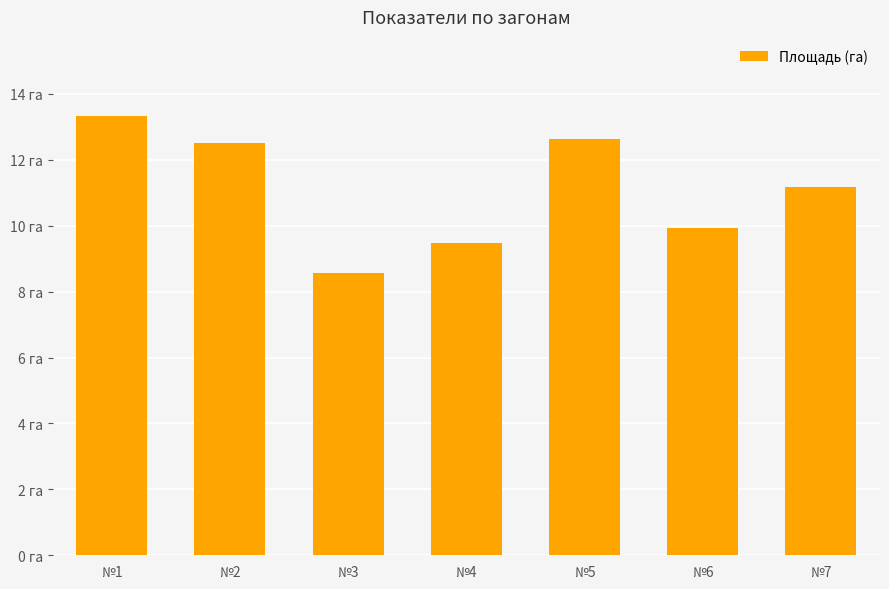

What is the difference between the values at №4 and №2?

3.0